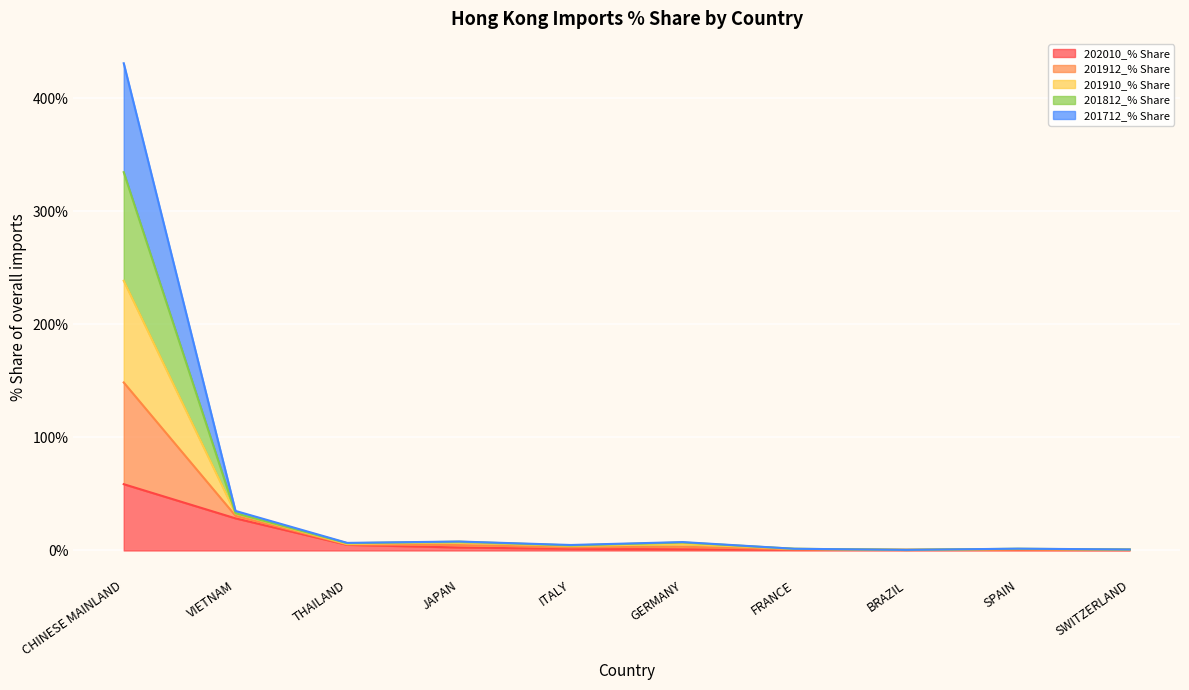

Which series has the largest total across all categories?

201912_% Share